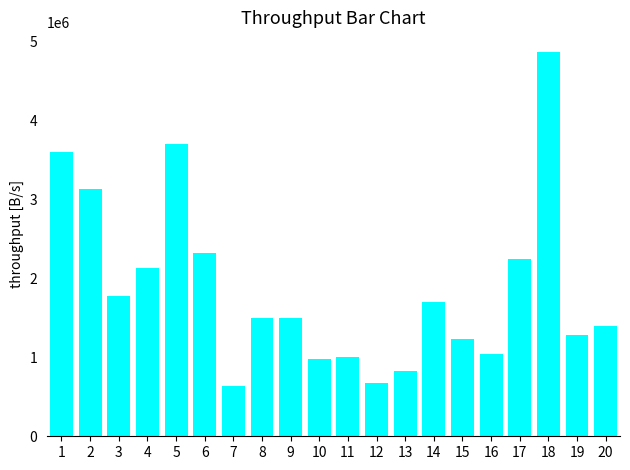

What is the average value?

1881174